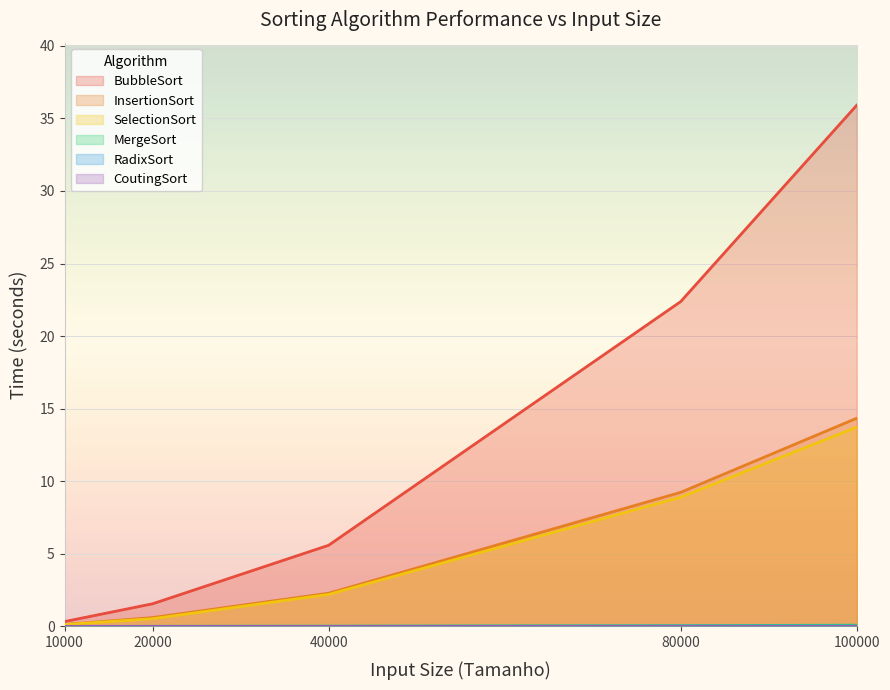

Rank the categories by BubbleSort value from highest to lowest.

100000, 80000, 40000, 20000, 10000